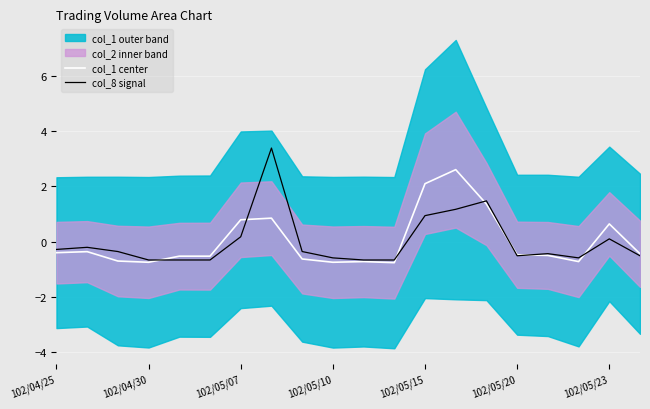

Is it true that col_1 center equals 3.1 at 102/05/15?

False